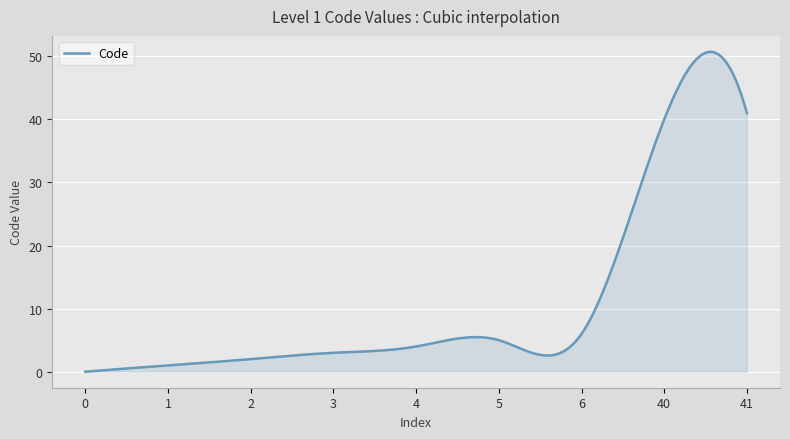

What is the maximum value shown in the chart?

50.7